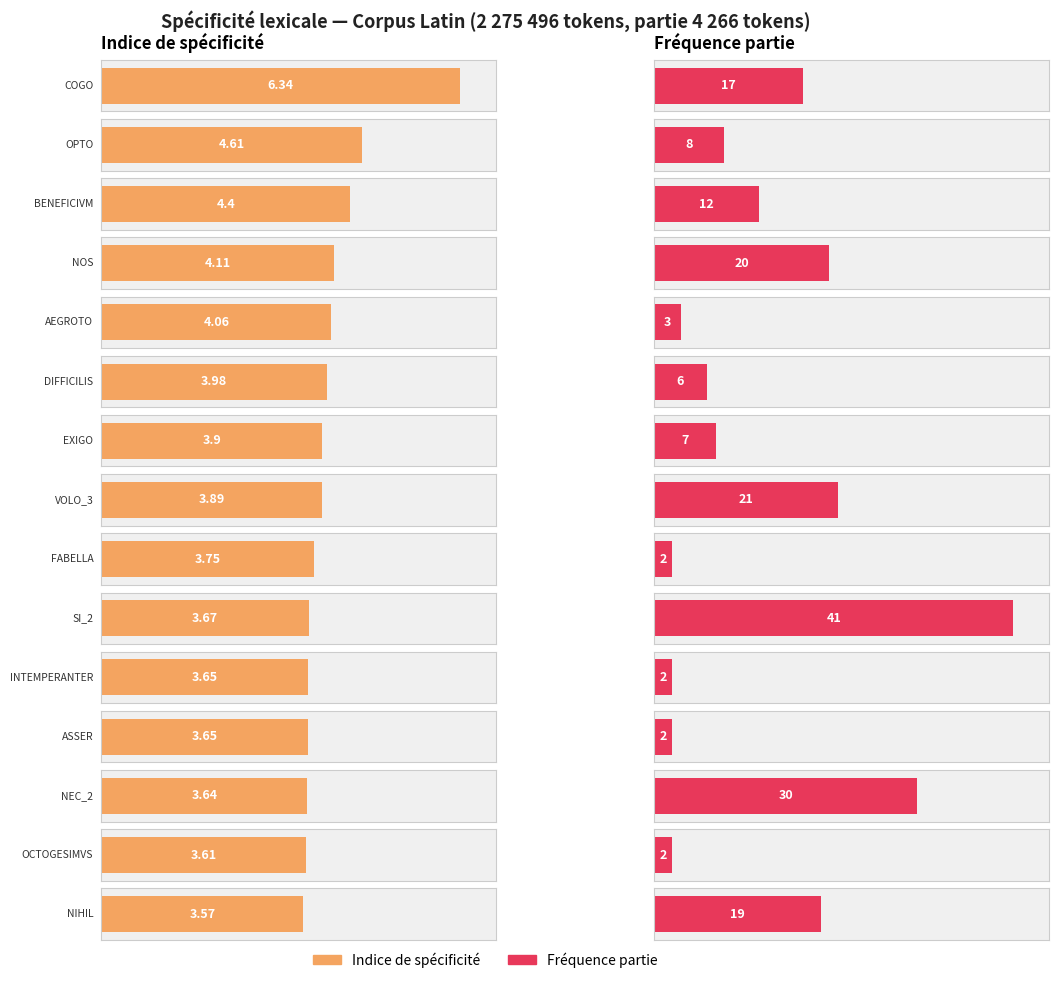

The chart shows a value of 4.6 at LEM:OPTO. True or false?

True